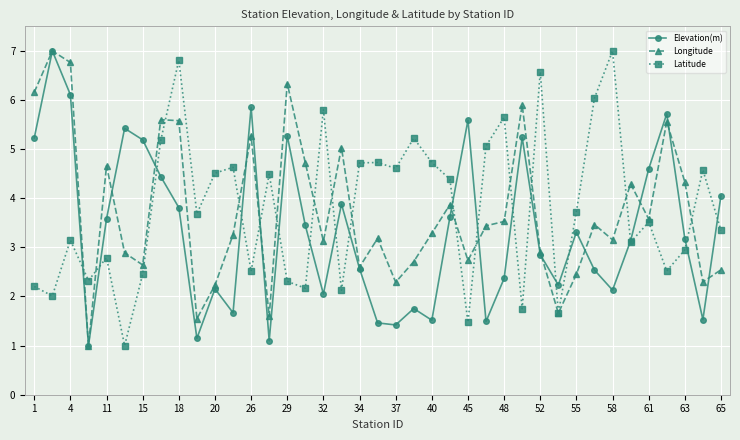

What is the difference between the maximum and minimum values in the Longitude series?

6.0